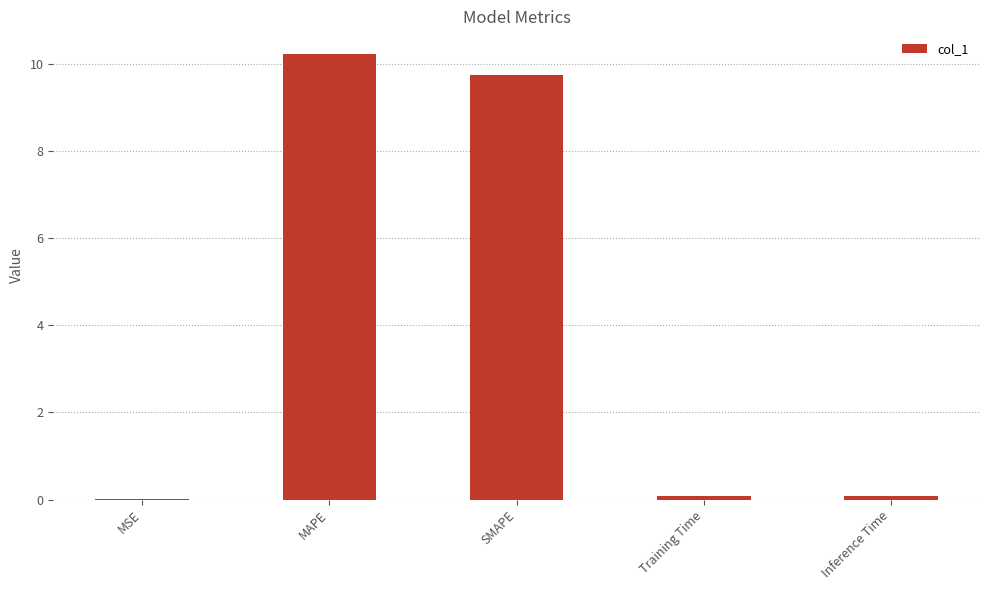

The chart shows a value of 17.4 at MAPE. True or false?

False